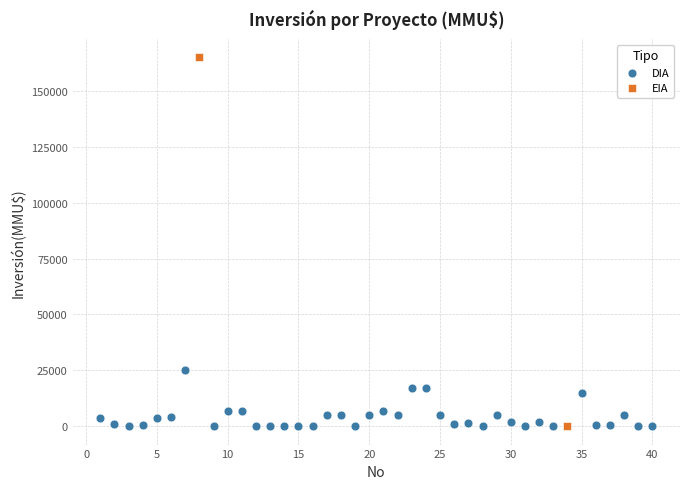

What are all the series names shown in the legend?

DIA, EIA